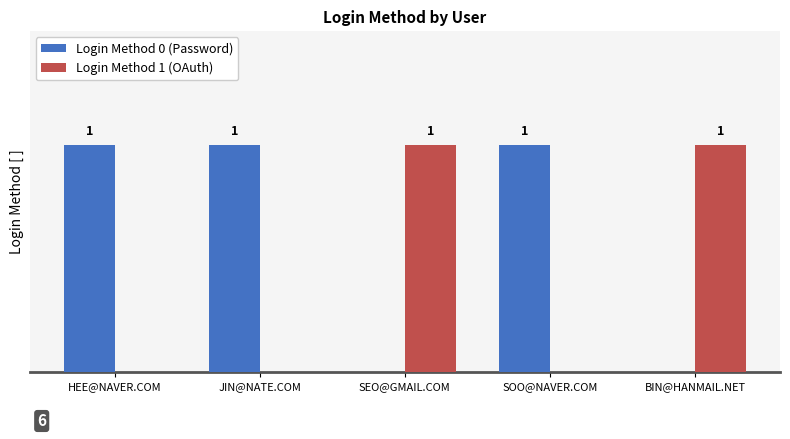

Which series has the largest total across all categories?

Login Method 0 (Password)